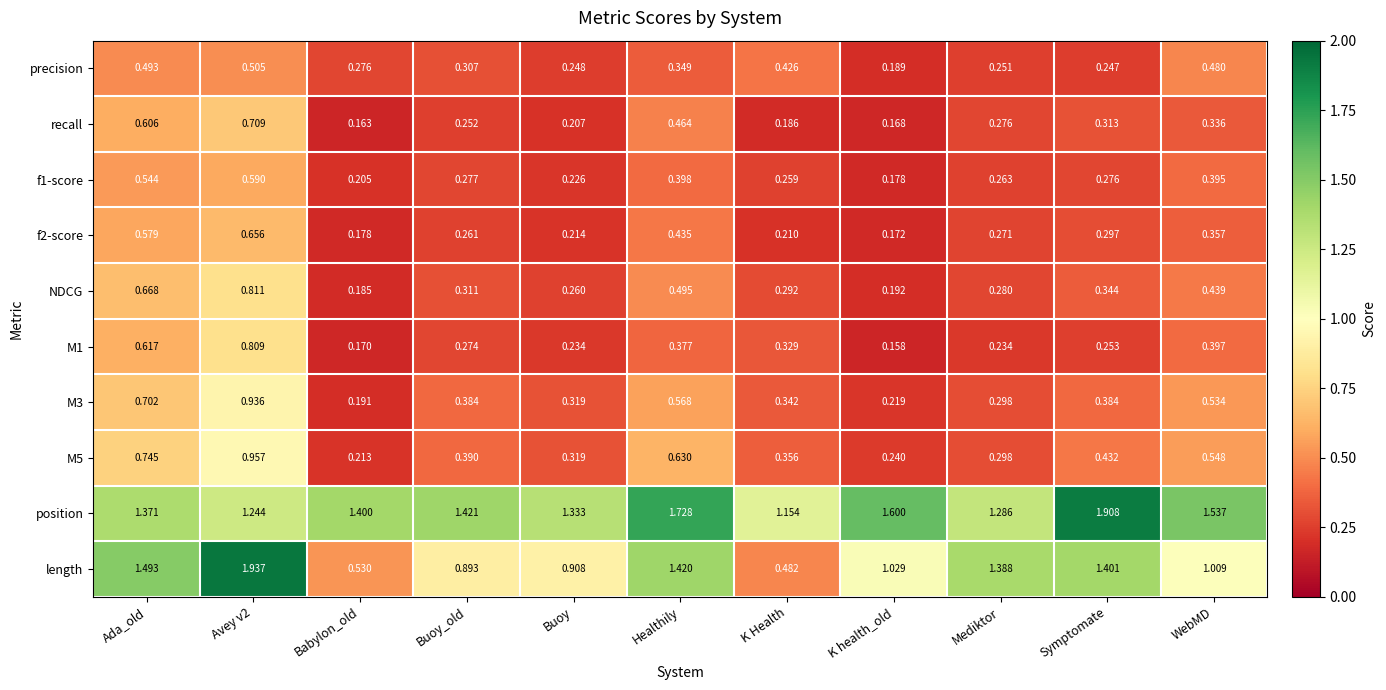

At which category does the chart reach its minimum across all series?

K health_old